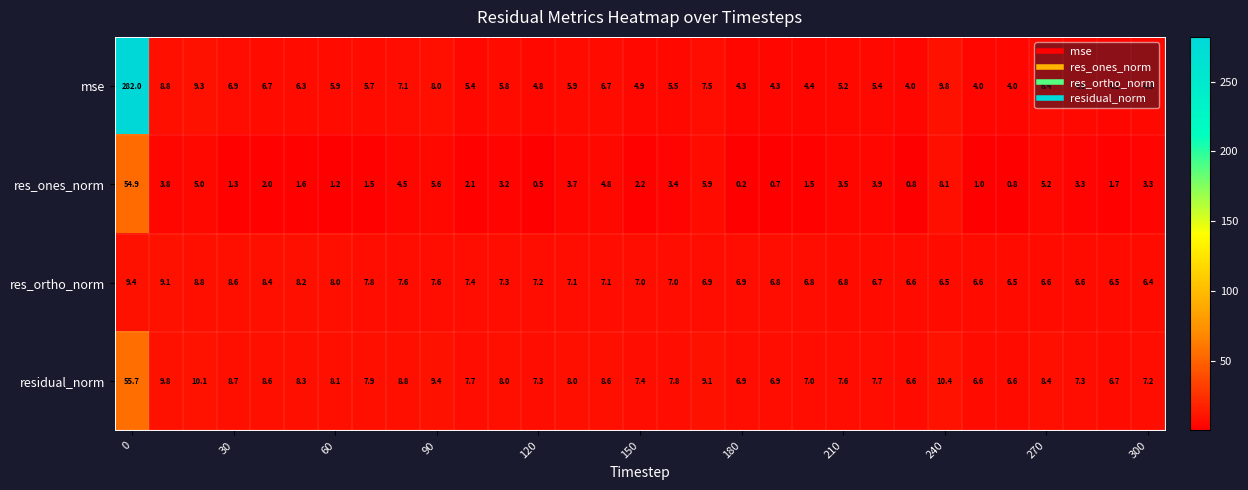

What is the average value of the res_ones_norm series?

4.6